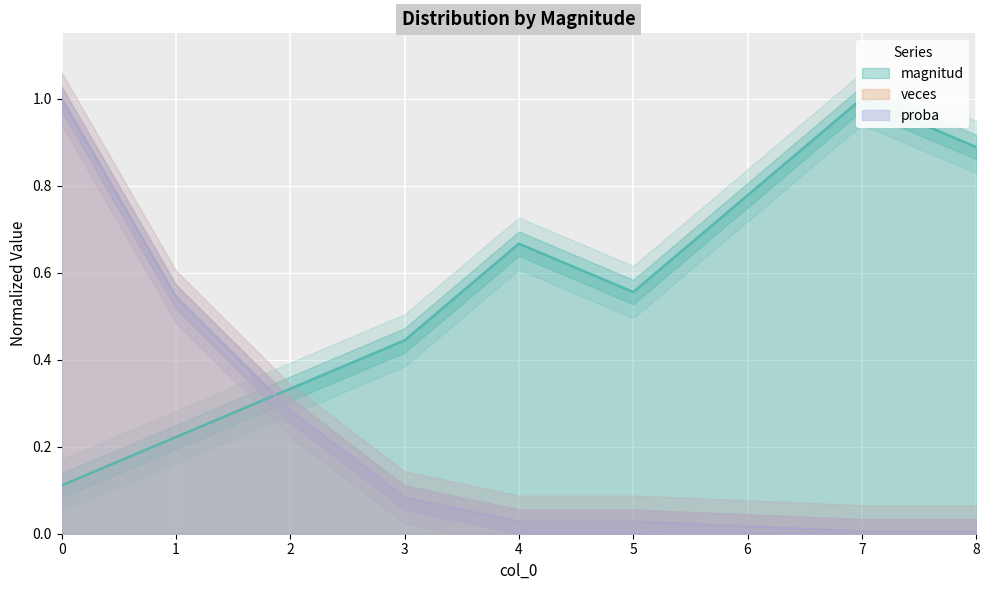

Reading right to left, transcribe all the data shown in this chart.

magnitud: 8=0.9	7=1.0	6=0.8	5=0.6	4=0.7	3=0.4	2=0.3	1=0.2	0=0.1
veces: 8=0.0	7=0.0	6=0.0	5=0.0	4=0.0	3=0.1	2=0.3	1=0.5	0=1.0
proba: 8=0.0	7=0.0	6=0.0	5=0.0	4=0.0	3=0.1	2=0.3	1=0.5	0=1.0